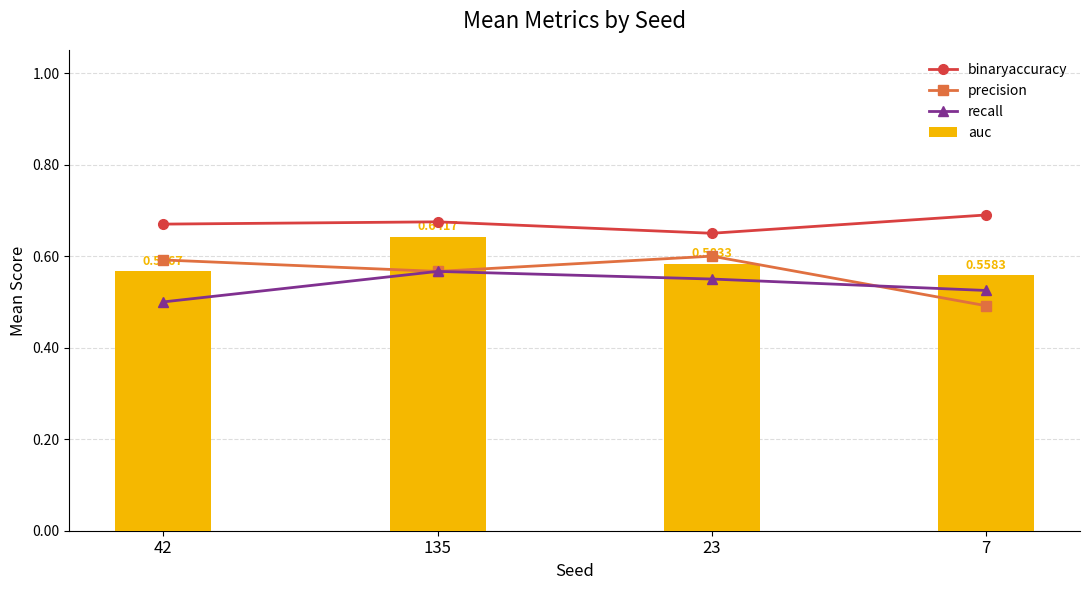

Rank the series by their maximum value, from highest to lowest.

binaryaccuracy, auc, precision, recall